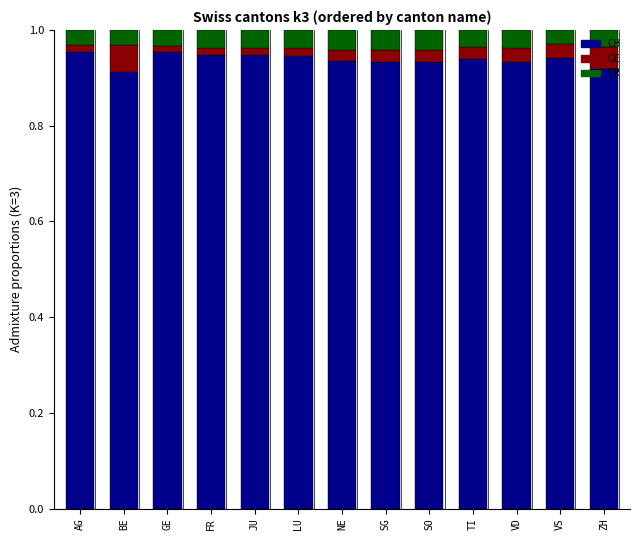

How many CH values are between 0 and 1?

13